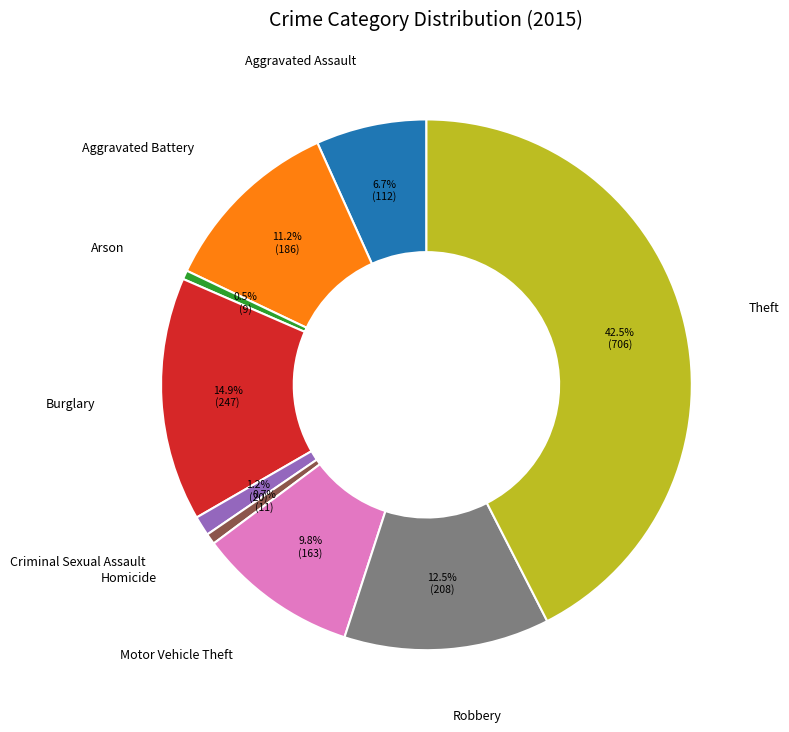

Which category has the biggest portion of the pie?

Theft